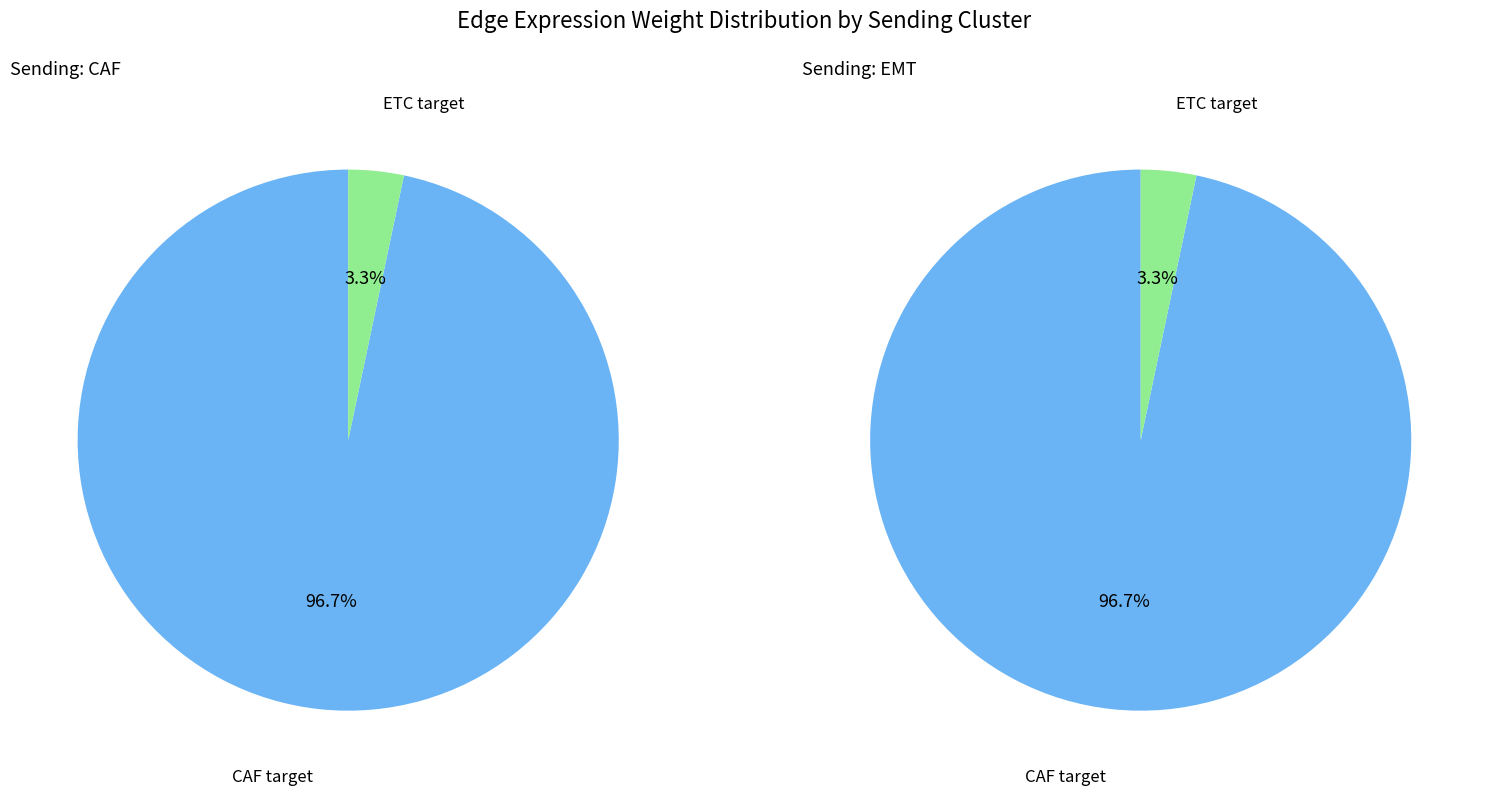

What percentage is the ETC slice, to the nearest percent?

3%